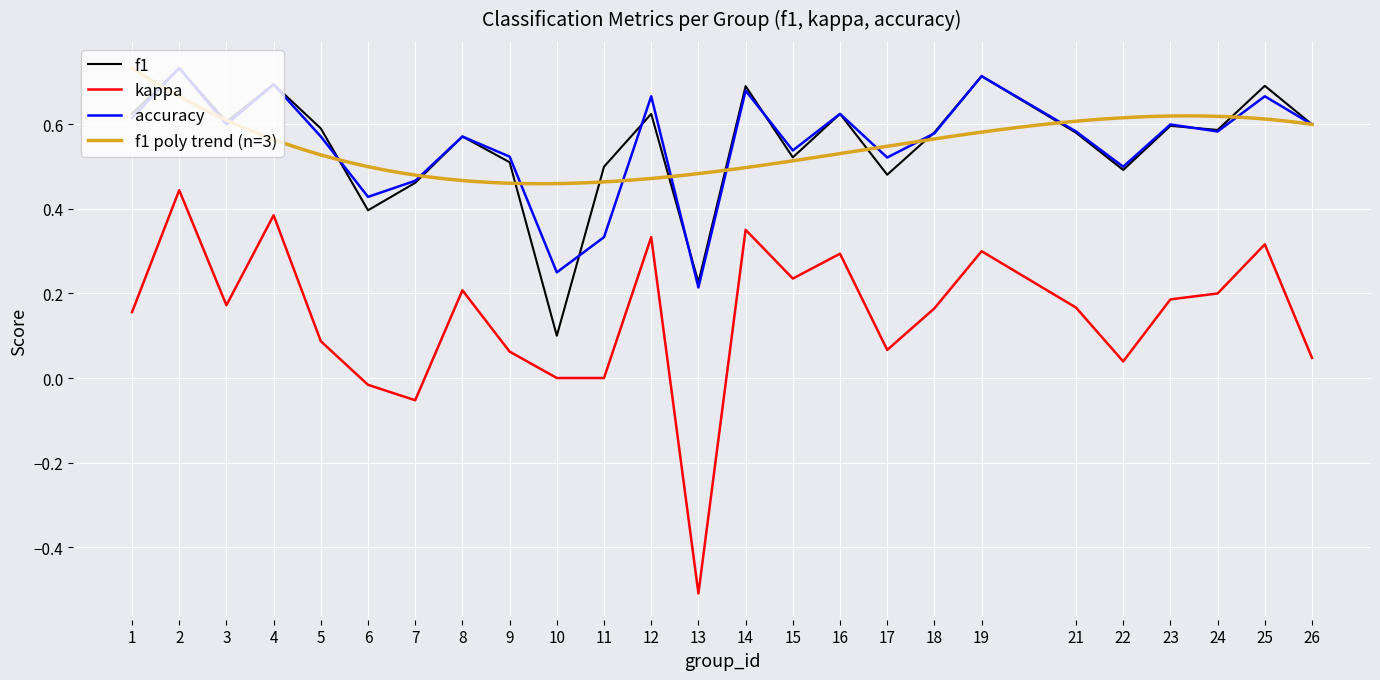

Between 3 and 11, which is larger?

3